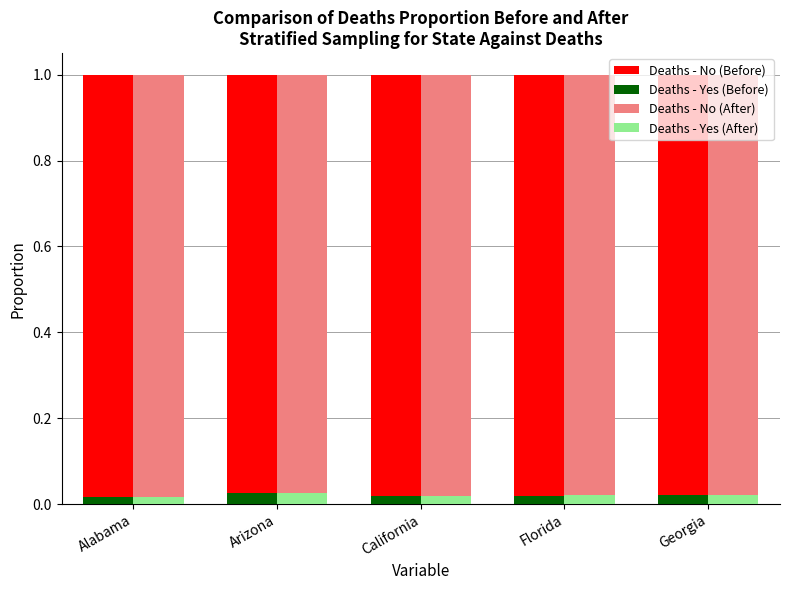

How many groups of bars are there?

5